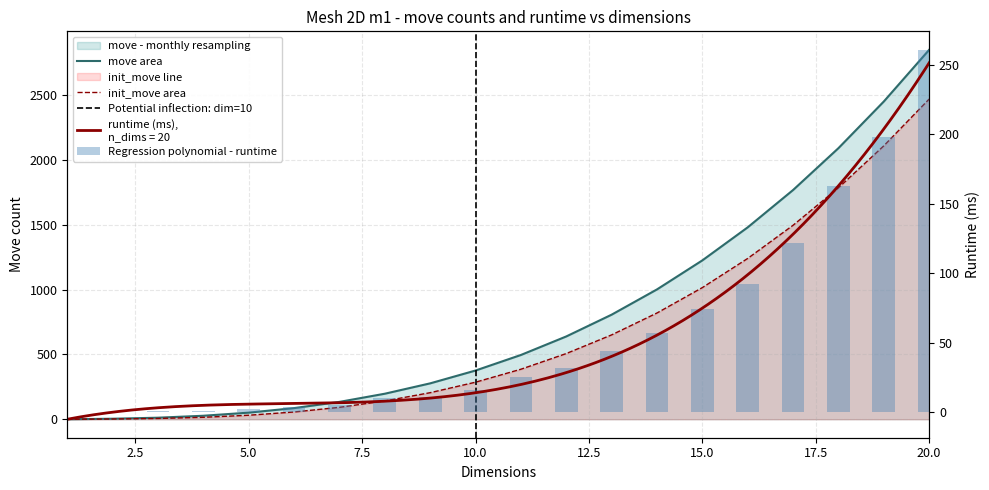

Which category has the lowest value across all series?

1